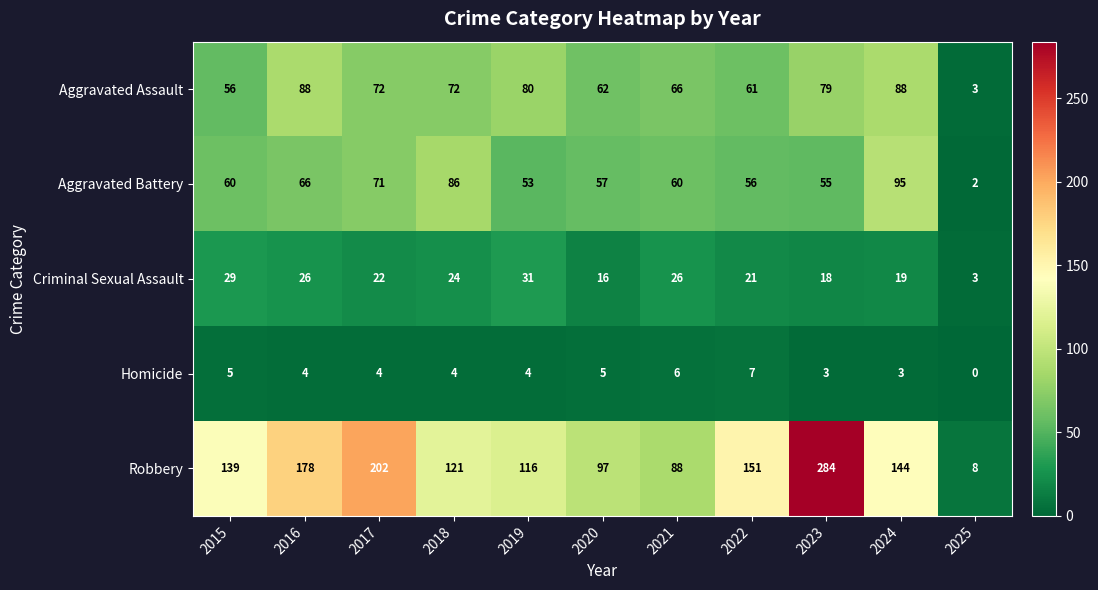

At 2022, list the series in order from largest to smallest.

Robbery, Aggravated Assault, Aggravated Battery, Criminal Sexual Assault, Homicide